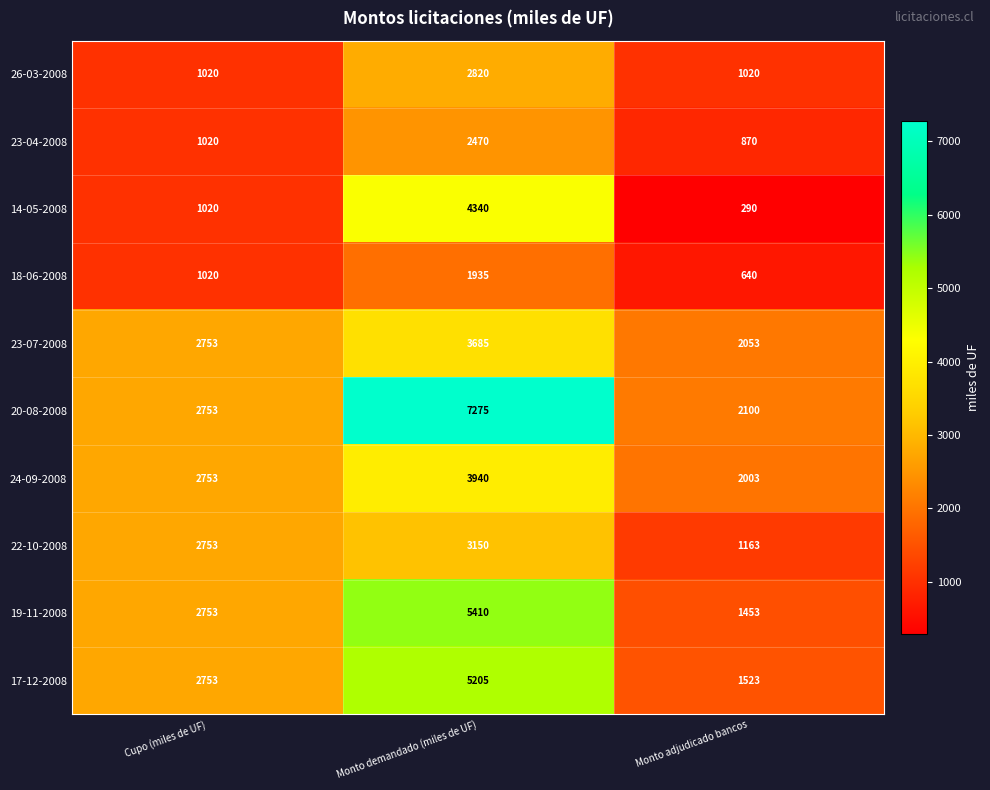

Which series has the largest range (max minus min)?

20-08-2008